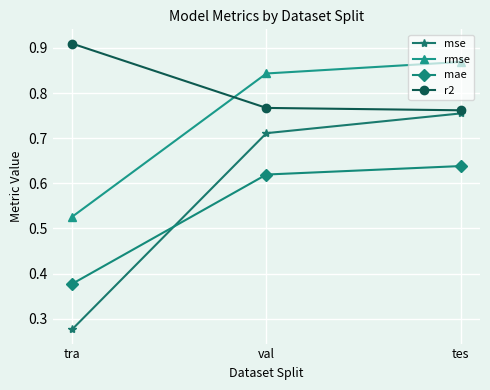

Which series has the largest range (max minus min)?

mse